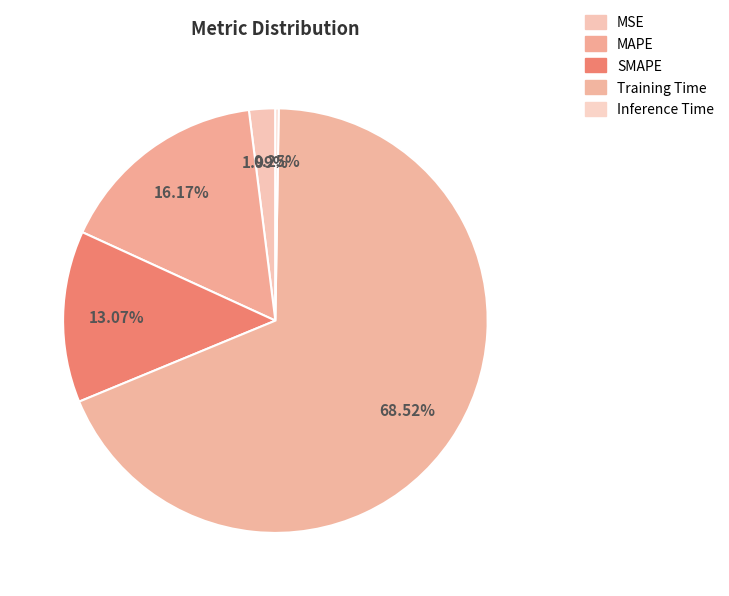

Count the number of slices in the pie.

5